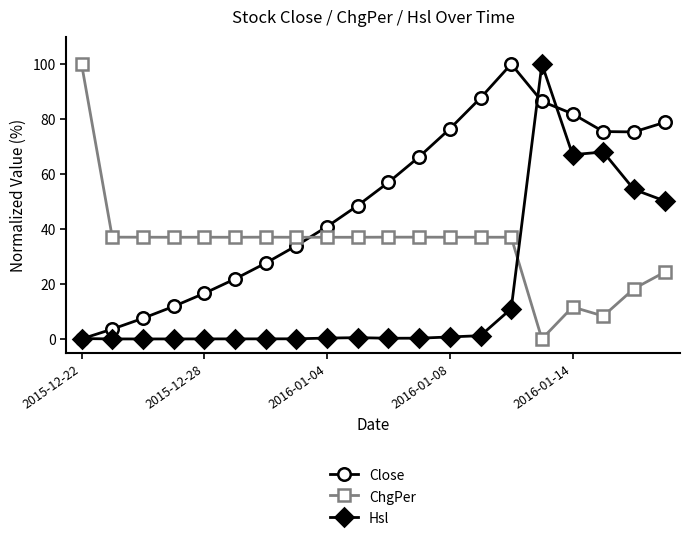

What are all the series names shown in the legend?

Close, ChgPer, Hsl